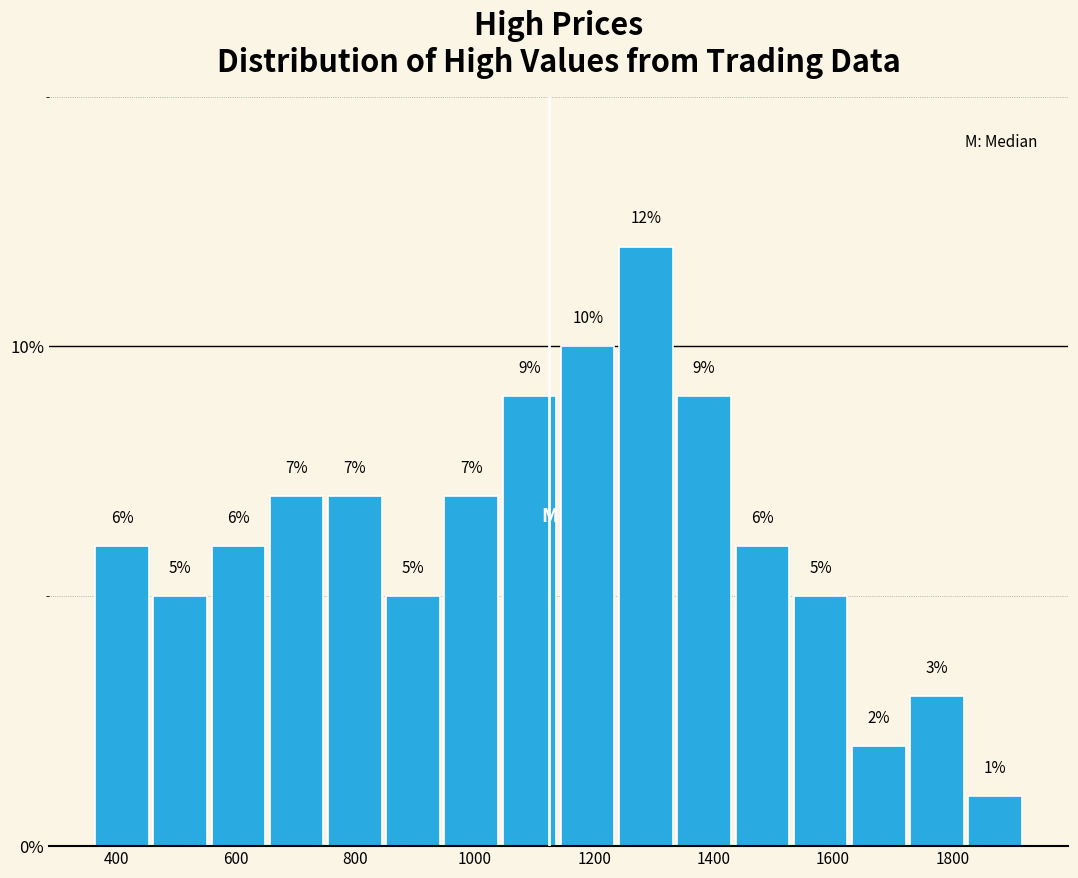

How tall is the bar that spans 560 to 660 on the x-axis? The bar edges are not printed on the chart, so give them approximately, as read against the axis.

6